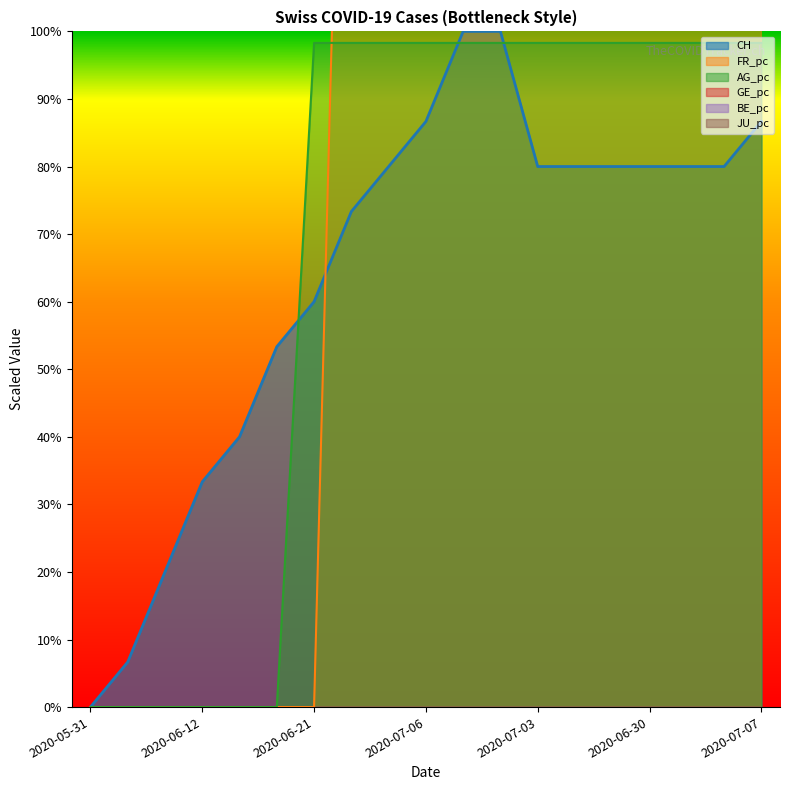

What is the value of the AG_pc point at the 18th from the left?

98.3